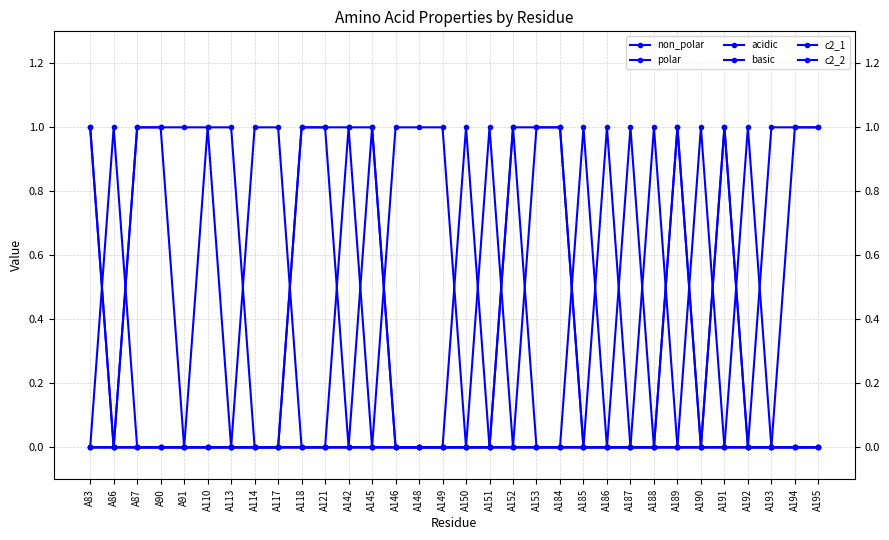

List the labels in order of non_polar value, smallest first.

A86, A114, A117, A146, A148, A149, A150, A151, A185, A187, A188, A190, A192, A83, A87, A90, A91, A110, A113, A118, A121, A142, A145, A152, A153, A184, A186, A189, A191, A193, A194, A195